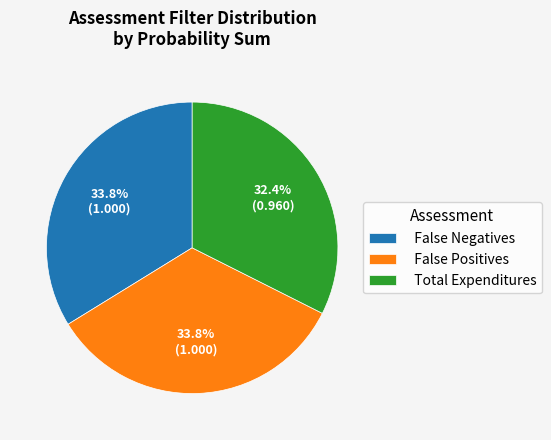

Is there any slice that represents more than half of the pie?

No